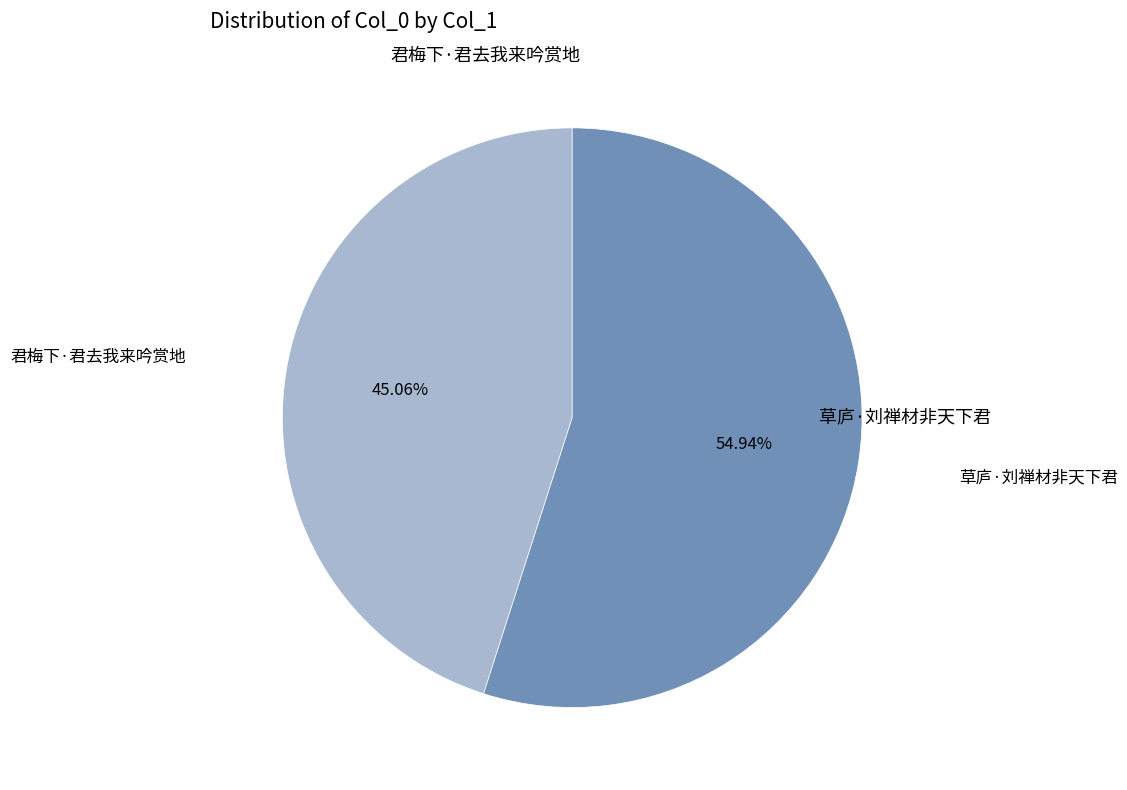

Is there any slice that represents more than half of the pie?

Yes